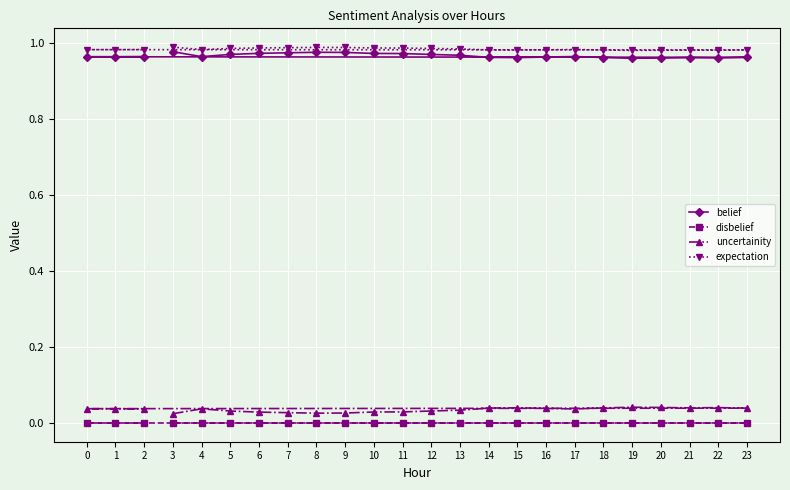

What is the total value across all series at 20?

2.0